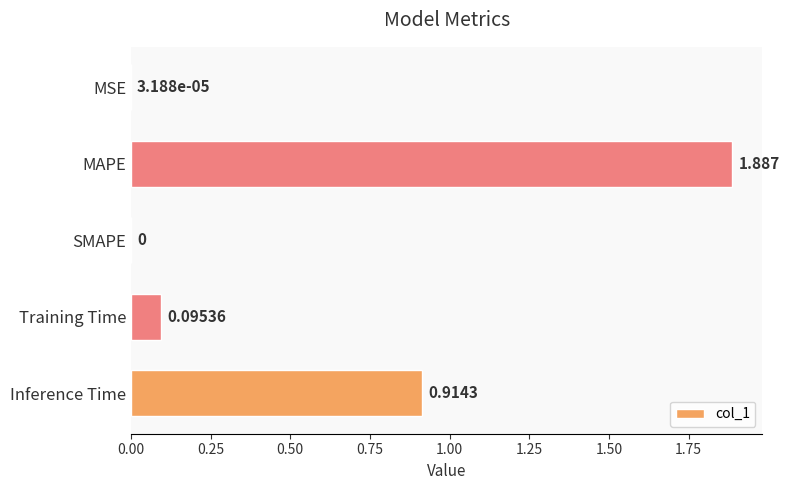

What is the average value?

0.6